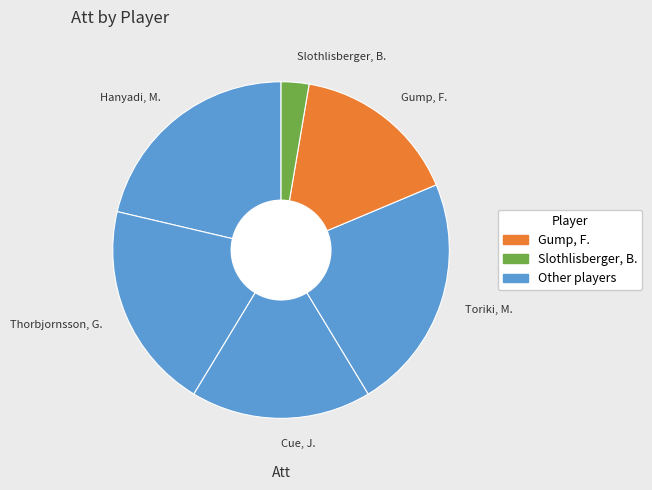

Do Cue, J. and Slothlisberger, B. together represent more than half of the pie?

No